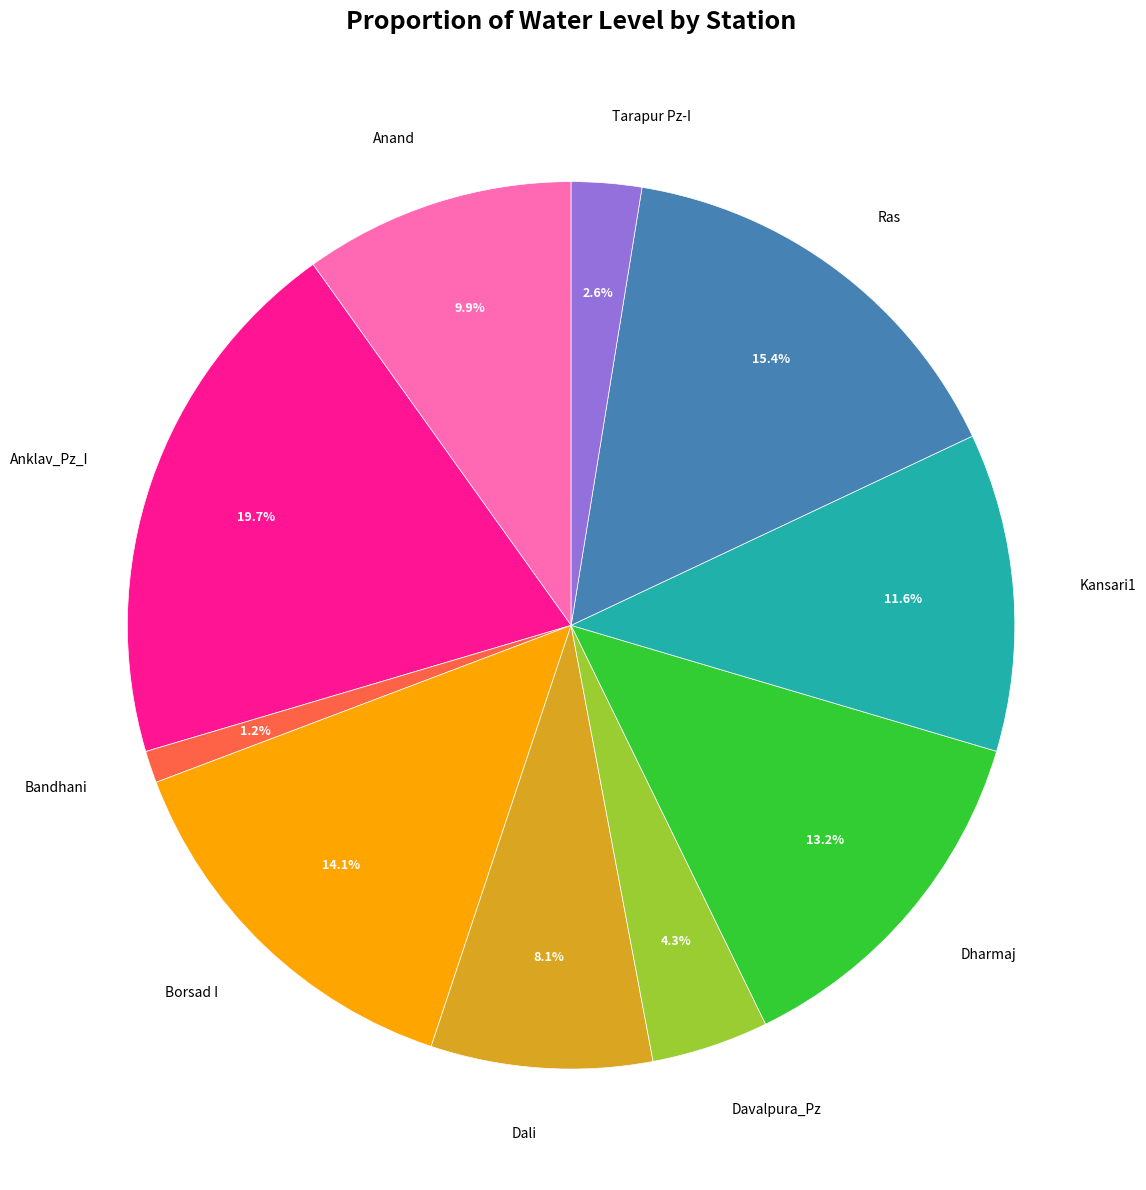

Is there a majority slice in this chart?

No